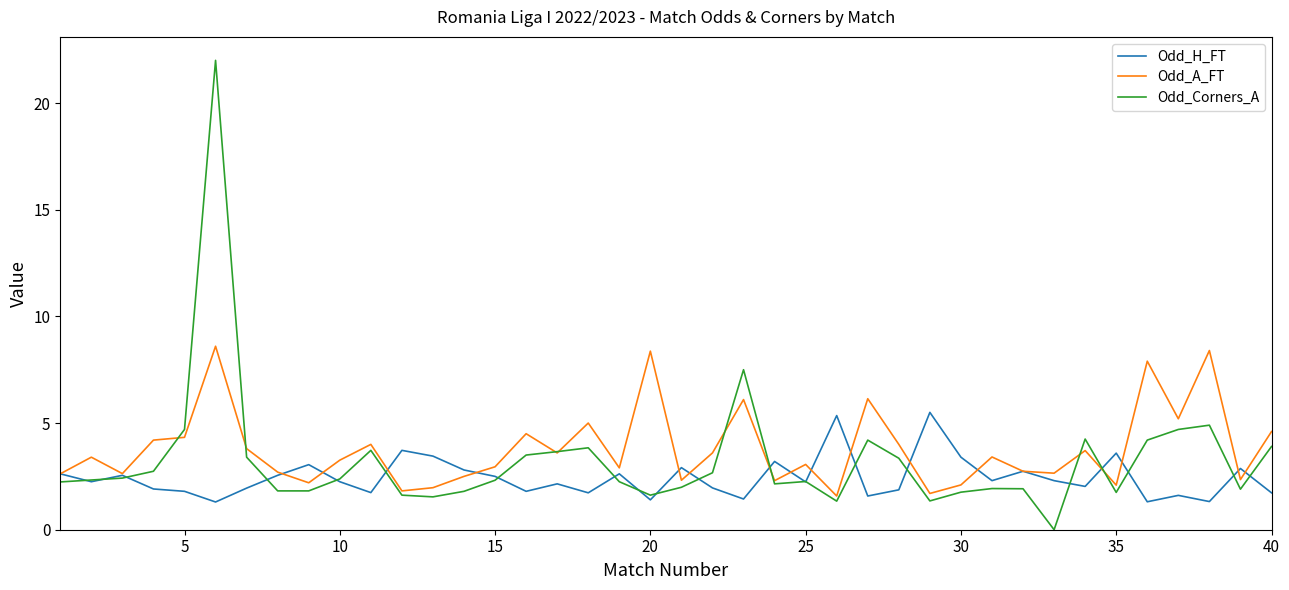

Which series has the widest spread of values?

Odd_Corners_A